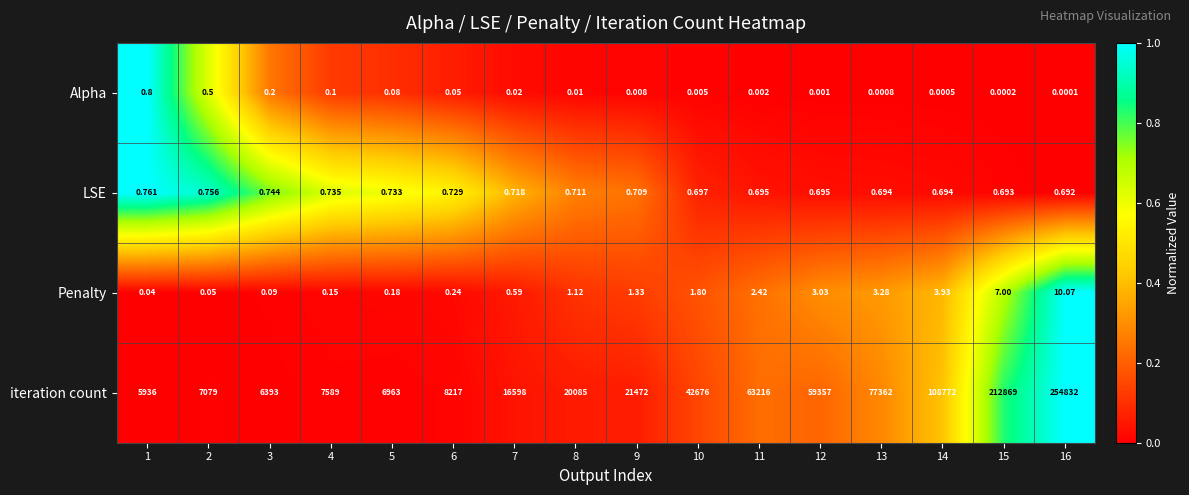

Which series has the widest spread of values?

iteration count